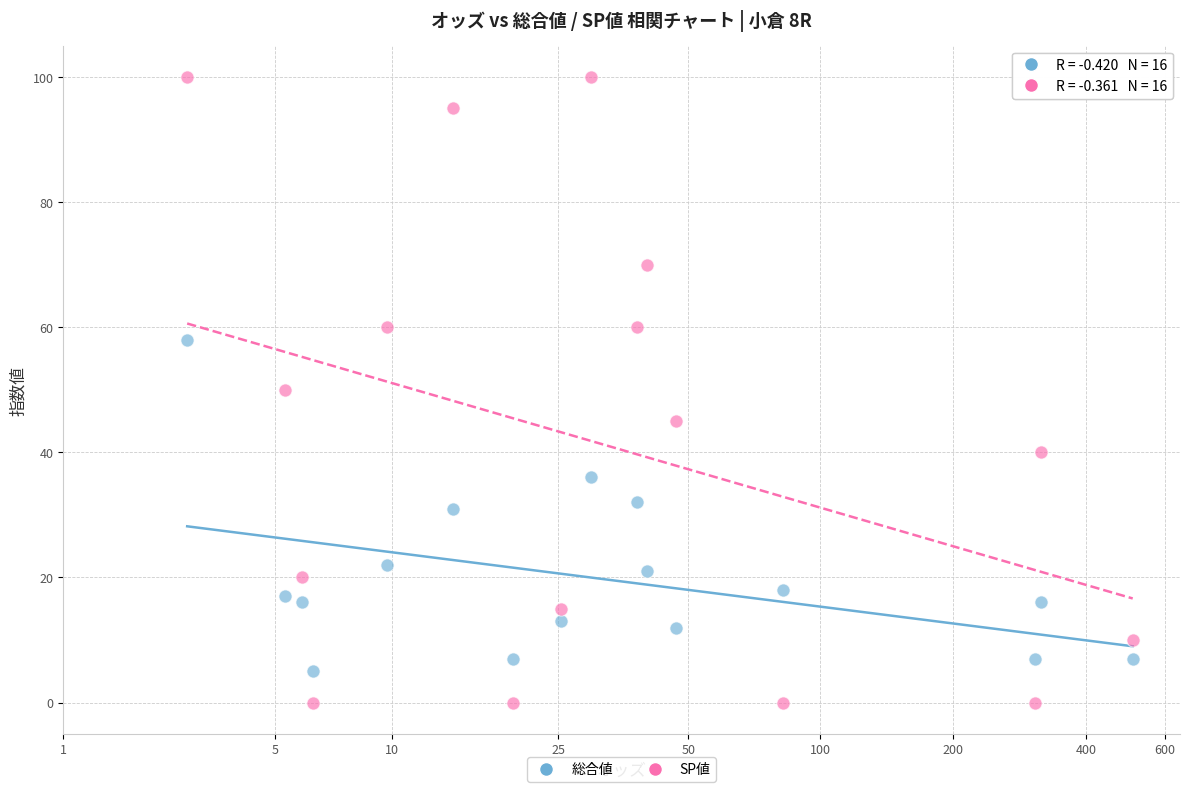

Across all data points, what is the range of Y values (max minus min)?

100